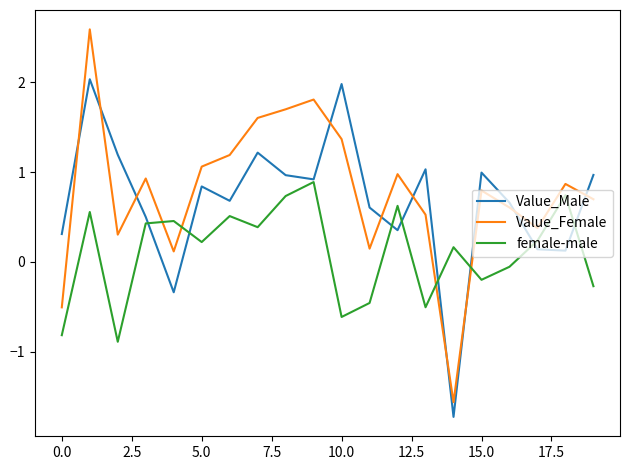

List the series in order of their overall mean, highest first.

Value_Female, Value_Male, female-male